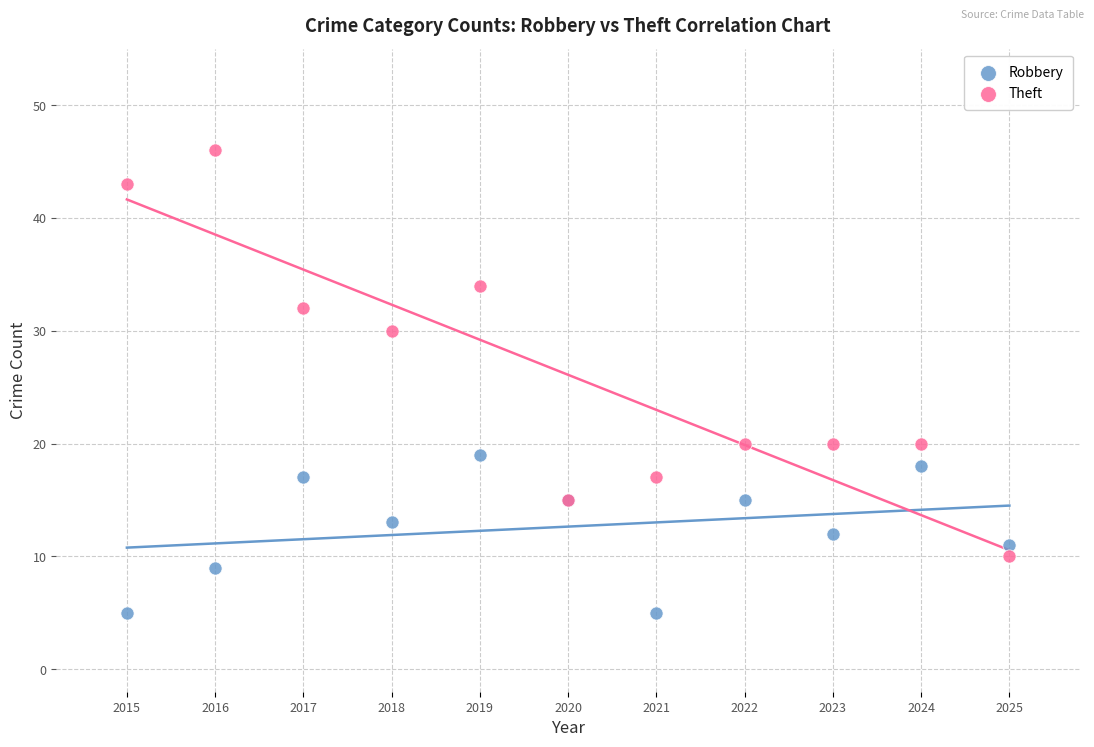

In the Theft series, what Y value is closest to 28?

30